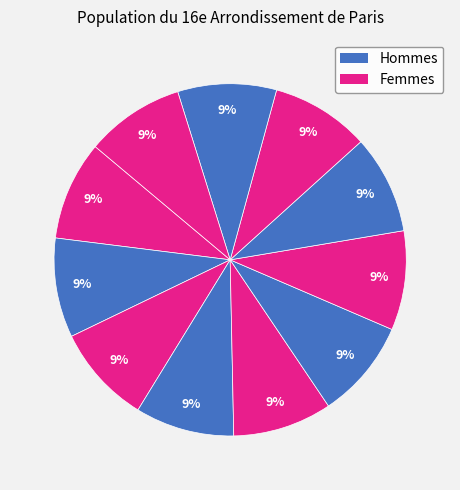

How many segments does this pie chart have?

11